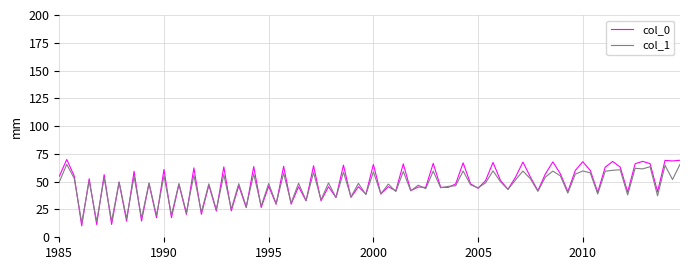

What is the highest value of the col_1 series?

65.6